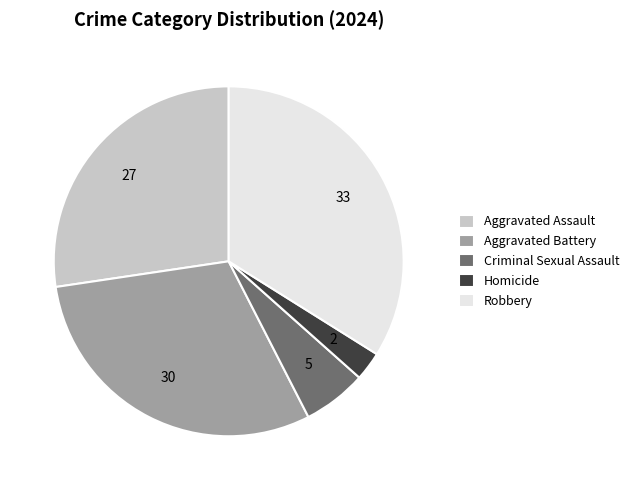

Rank the categories by value from lowest to highest.

Homicide, Criminal Sexual Assault, Aggravated Assault, Aggravated Battery, Robbery